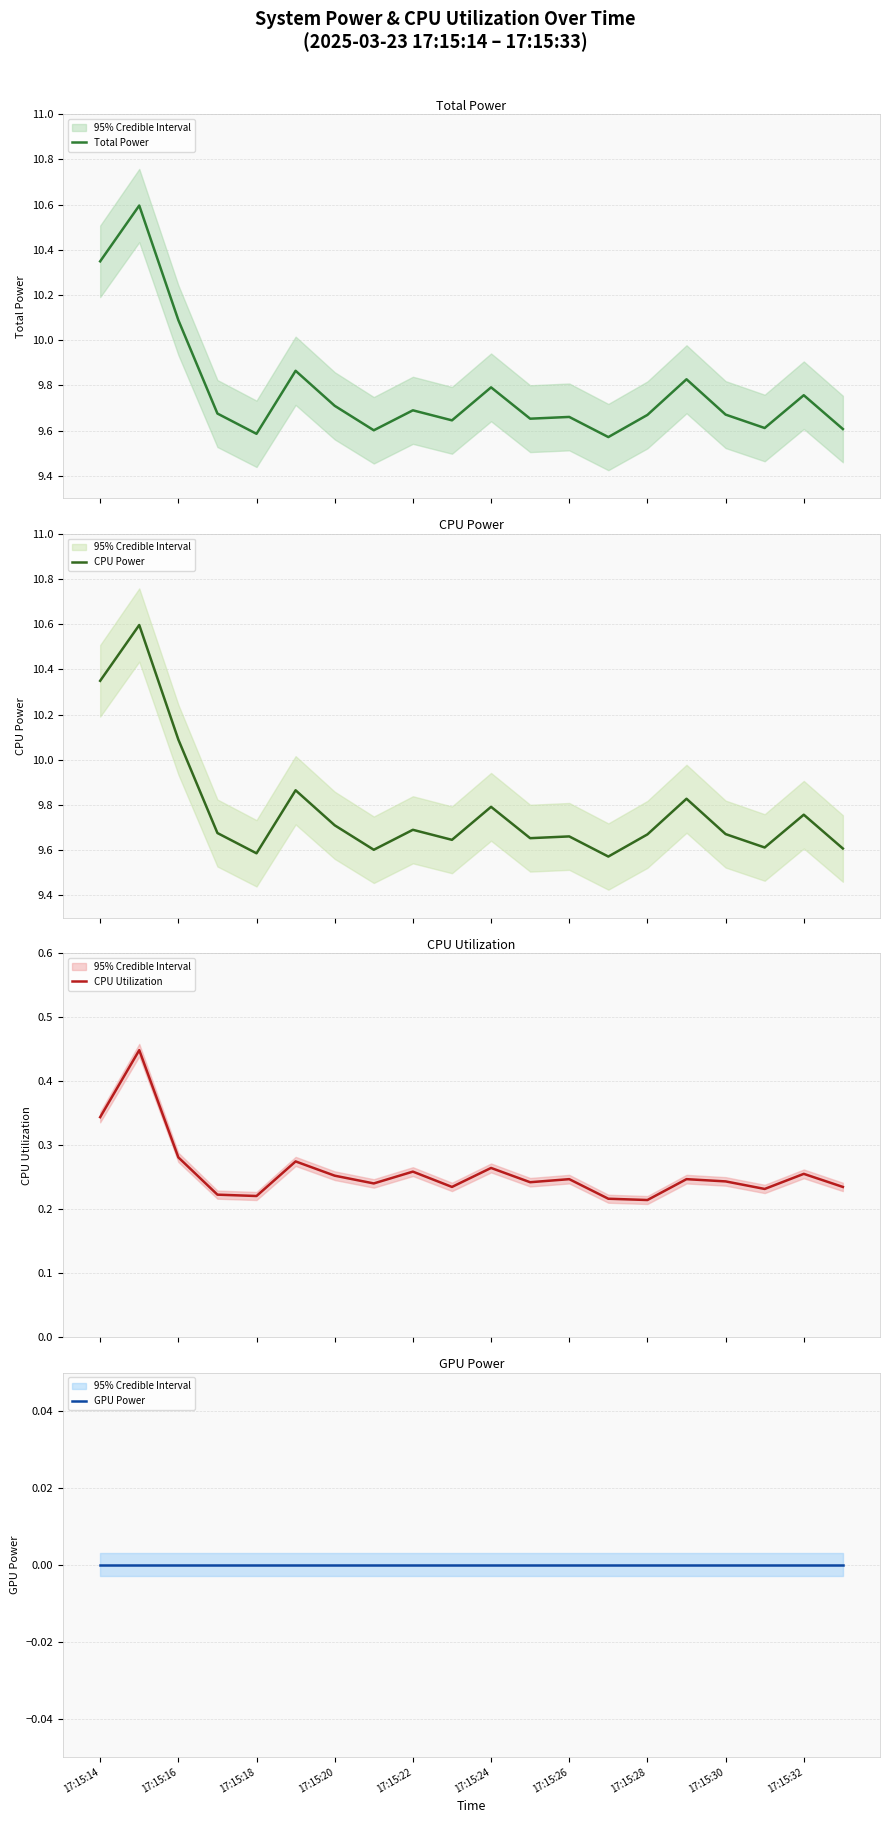

True or false: CPU Power and Total Power intersect in this chart.

False